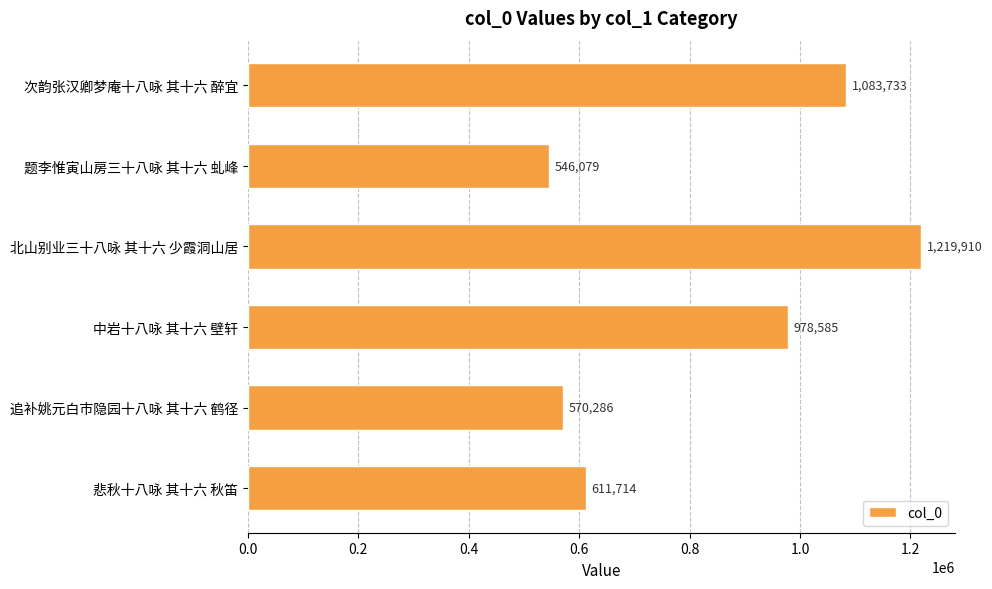

Count the number of categories in the chart.

6